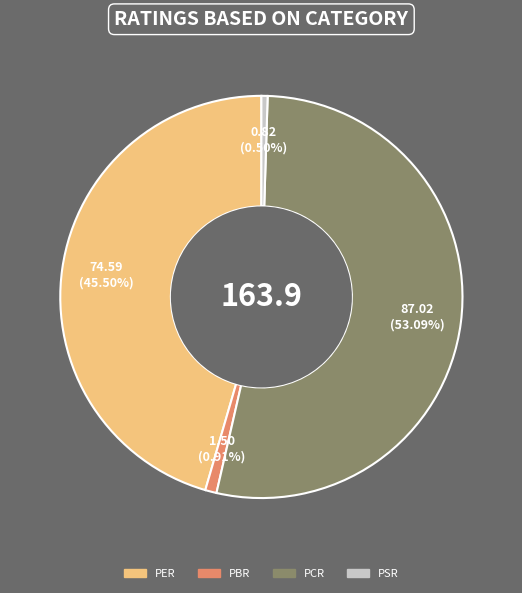

To the nearest percent, what is the average slice percentage?

25%